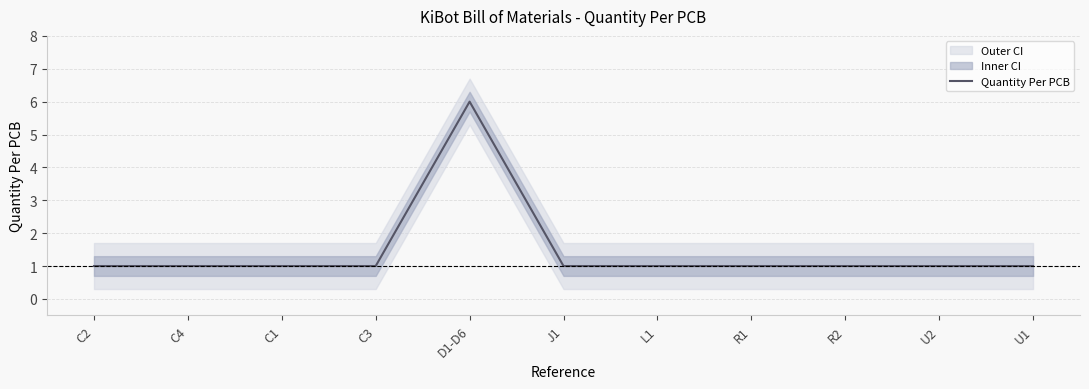

What is the label of the 6th point from the left?

J1